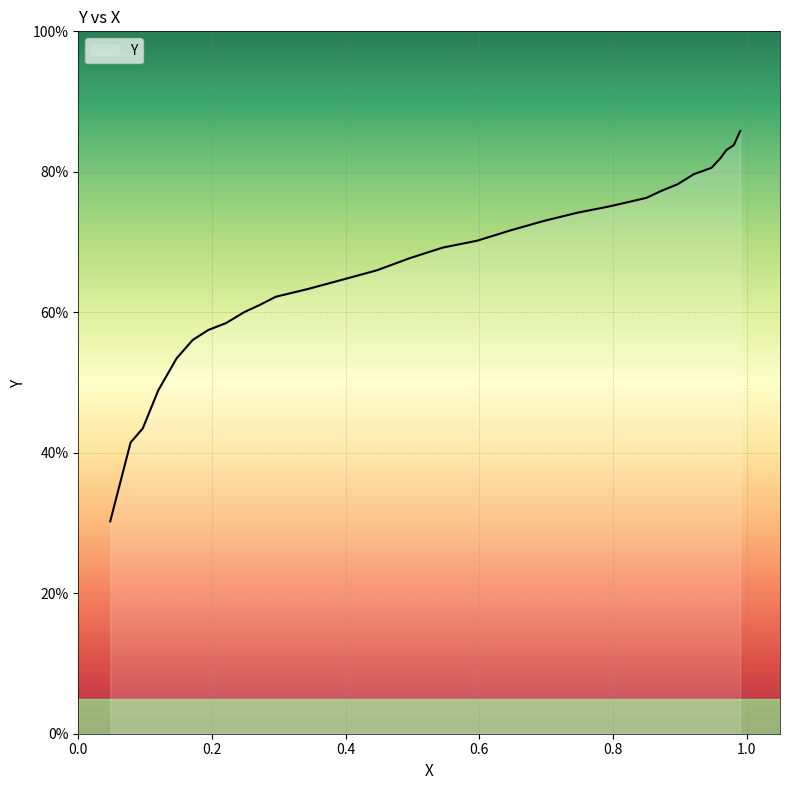

What is the sum of all values?

1994.6